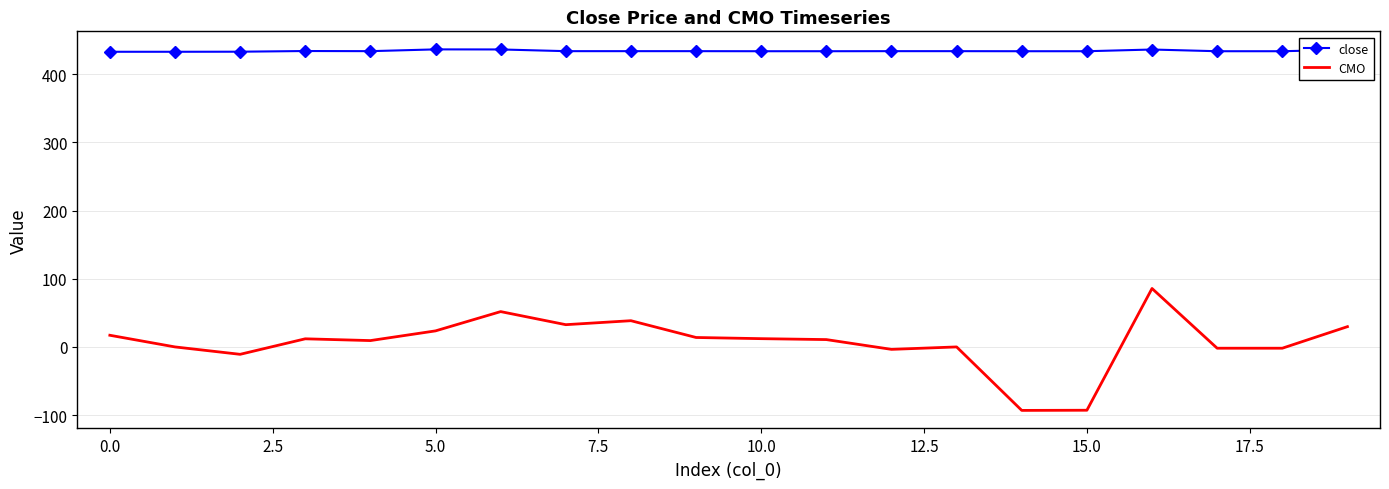

What is the maximum value shown in the chart?

436.4